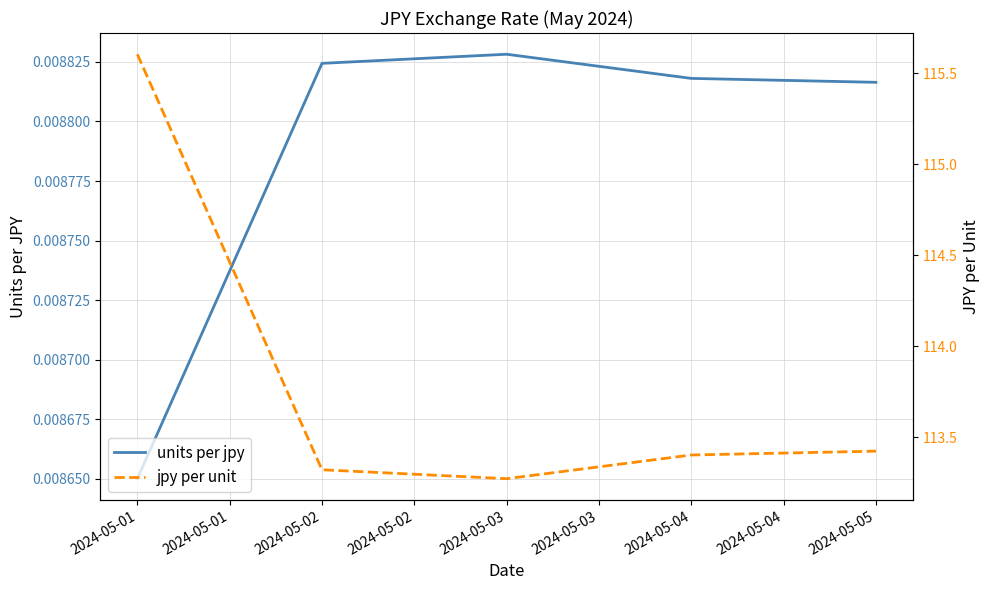

At which label does units per jpy reach its minimum?

2024-05-01